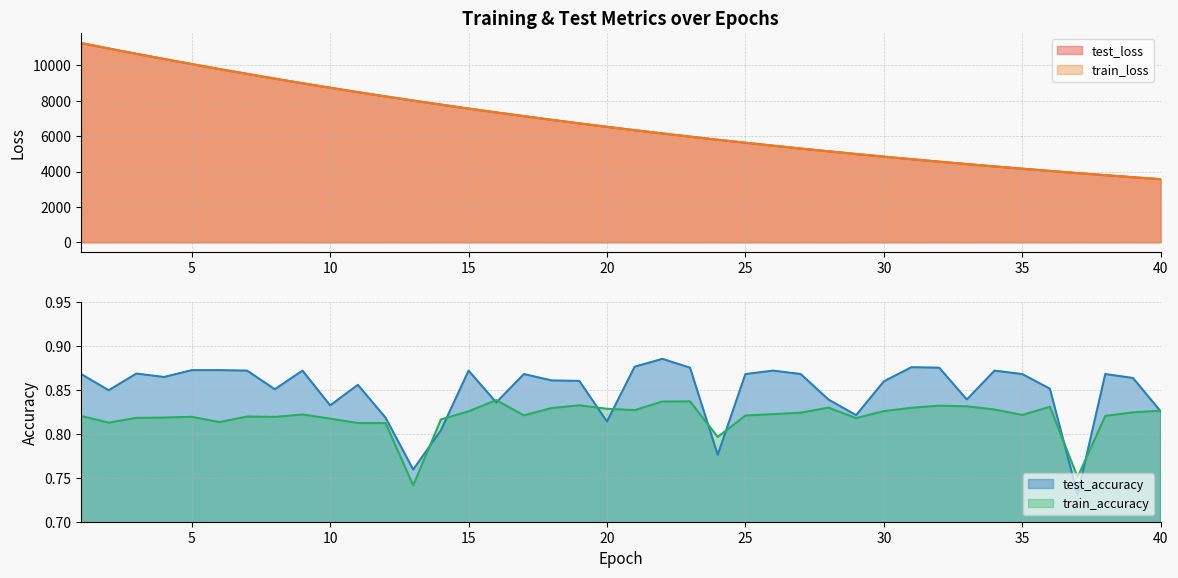

What is the value of the train_loss point at the 16th from the left?

7347.7